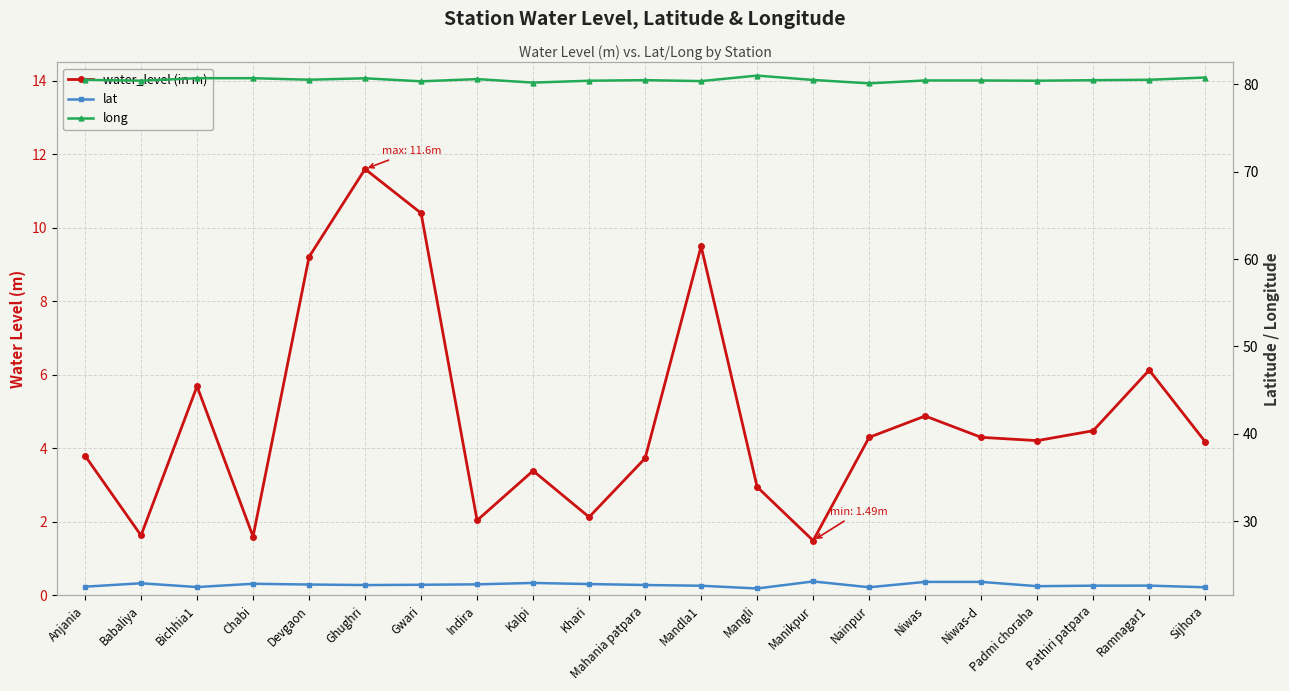

What is the difference between the lat values at Pathiri patpara and Mangli?

0.3